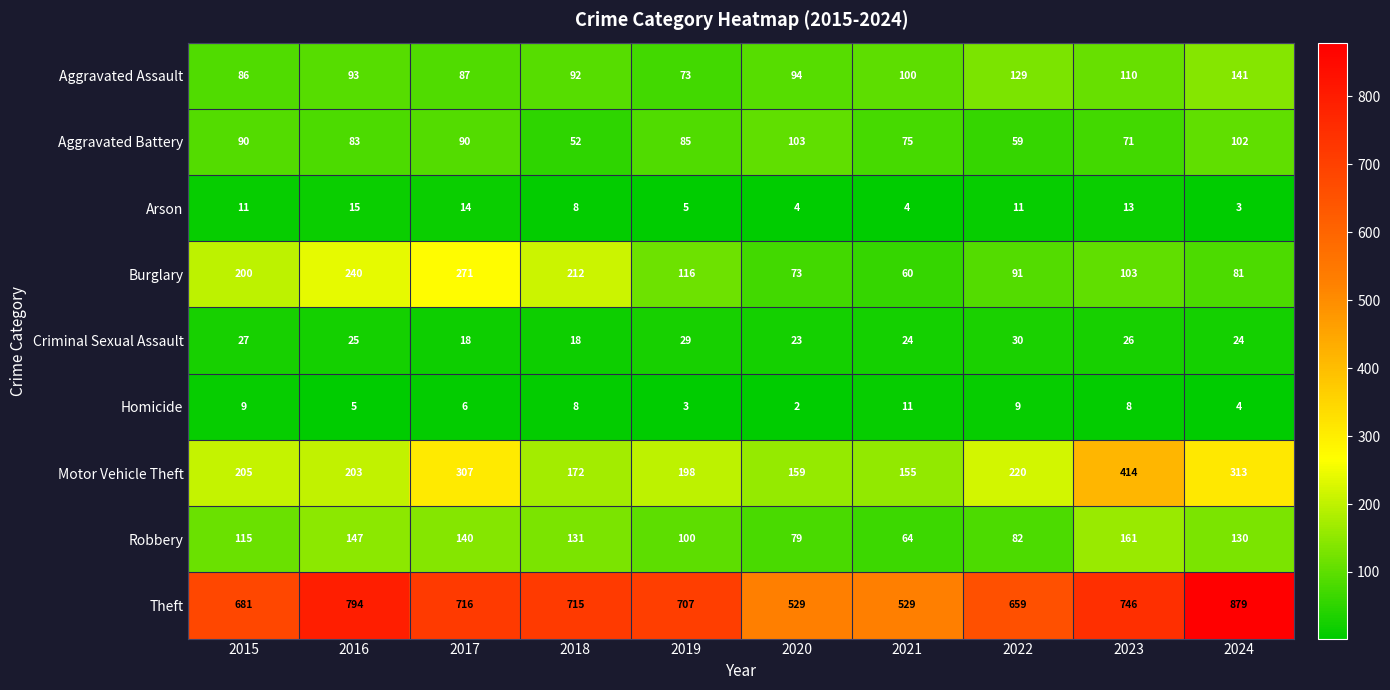

What is the difference between the maximum and second lowest values in the Aggravated Assault series?

55